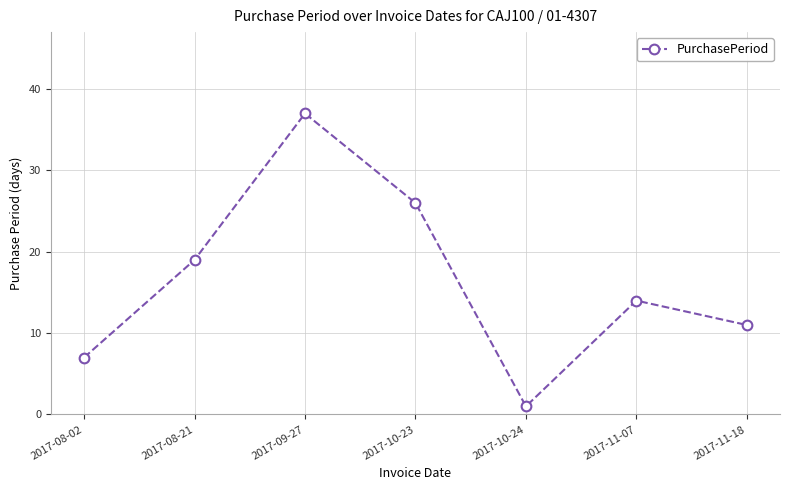

How many values are between 7 and 26?

5